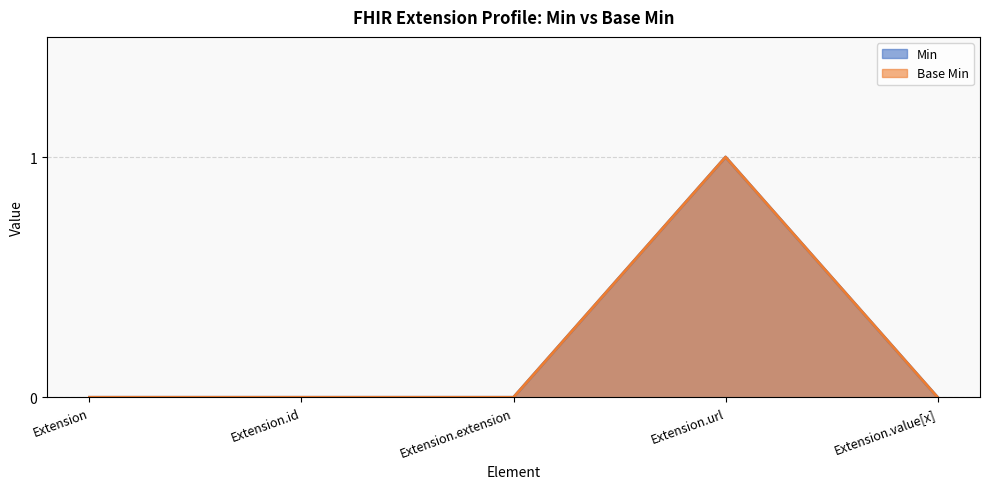

At which category does the chart reach its peak across all series?

Extension.url